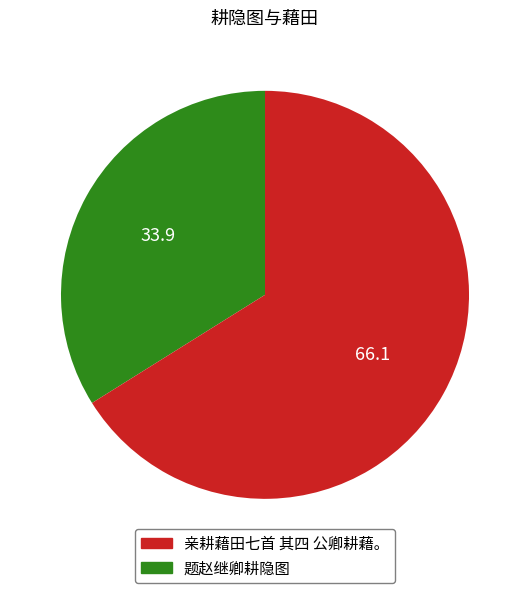

Is there a majority slice in this chart?

Yes